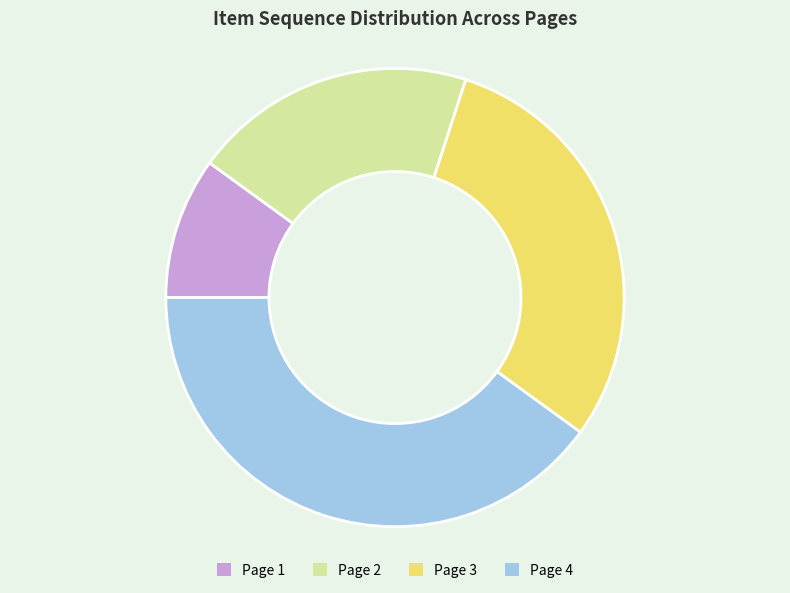

Do Page 2 and Page 4 together represent more than half of the pie?

Yes